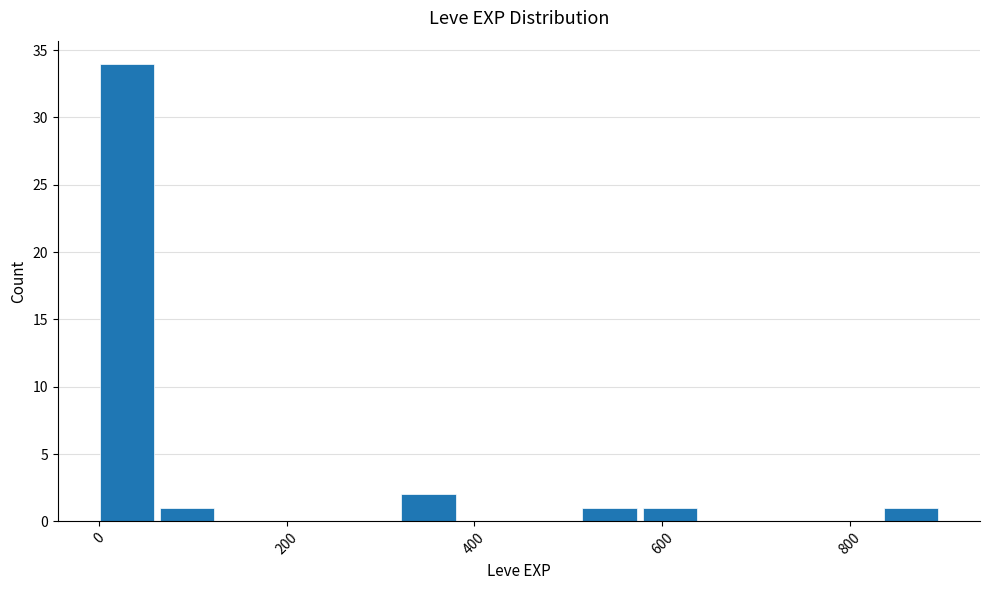

Read against the x-axis, roughly where is the centre of the tallest bar?

20